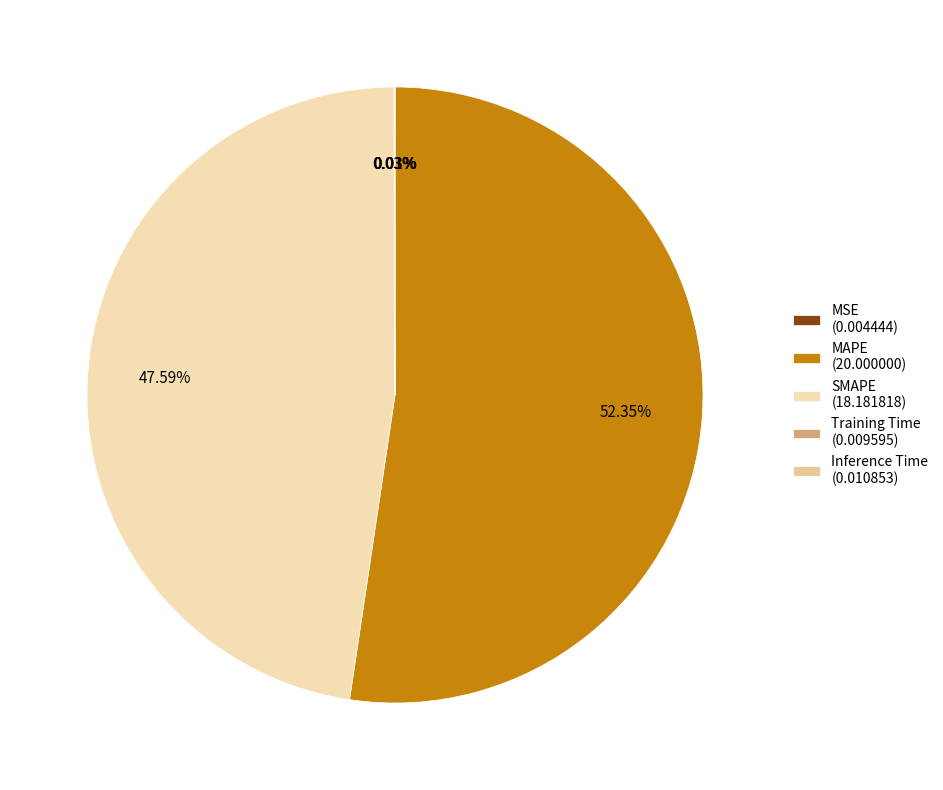

Count the number of slices in the pie.

5